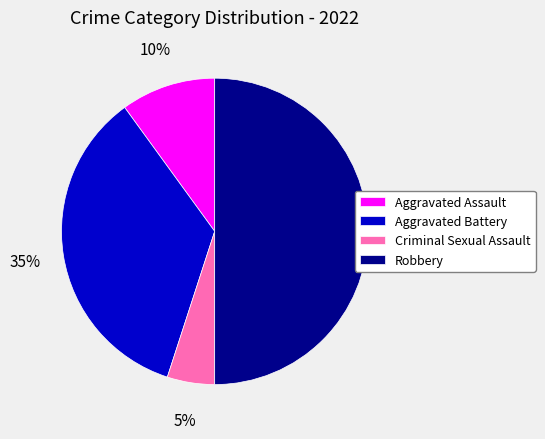

Is the sum of Robbery and Aggravated Battery greater than half?

Yes